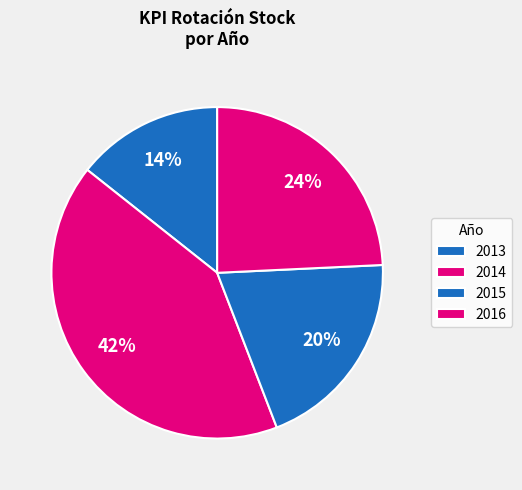

Does any single category account for the majority?

No